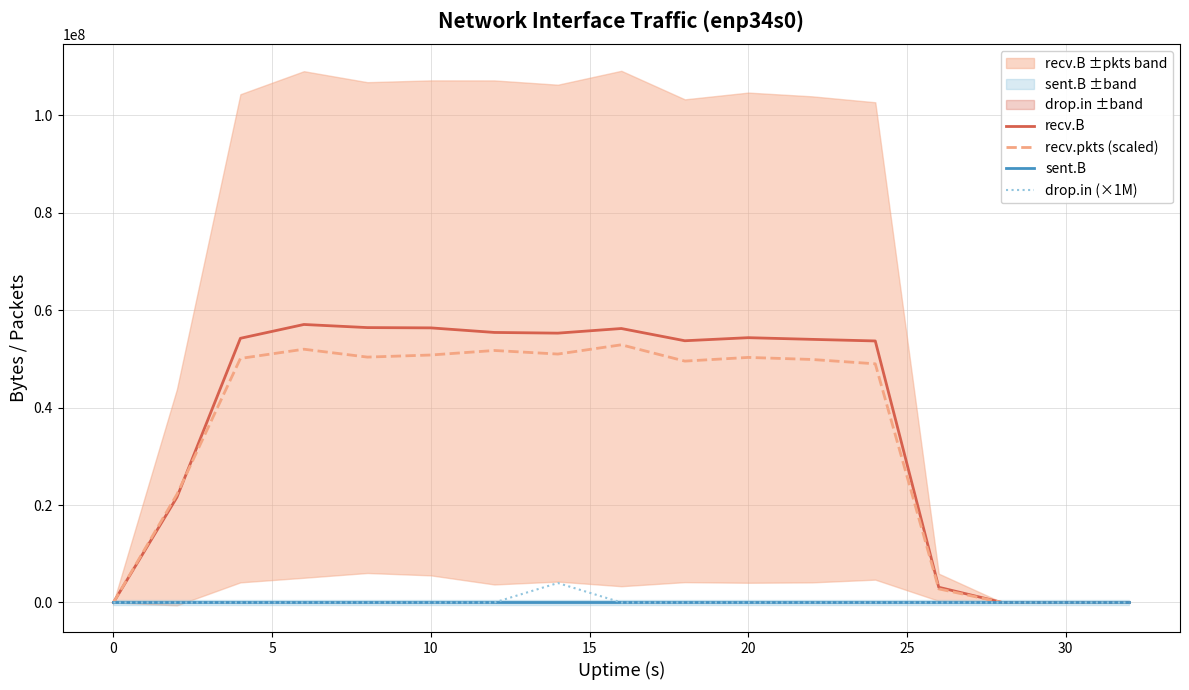

Is it true that recv.B equals 0 at 0?

True